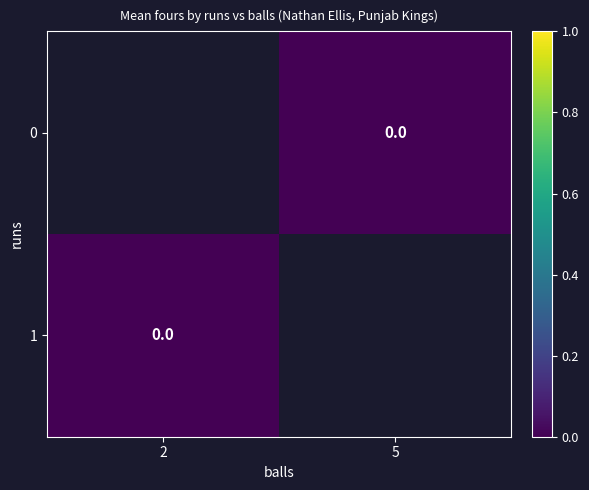

At which category does the chart reach its peak across all series?

5